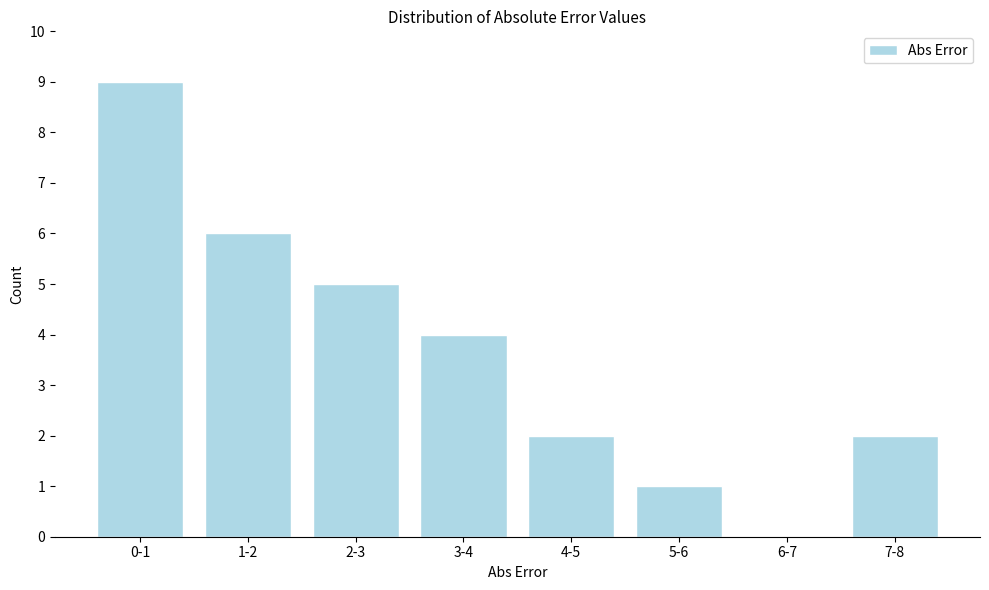

Reading left to right, transcribe all the data shown in this chart.

0-1=9	1-2=6	2-3=5	3-4=4	4-5=2	5-6=1	6-7=0	7-8=2